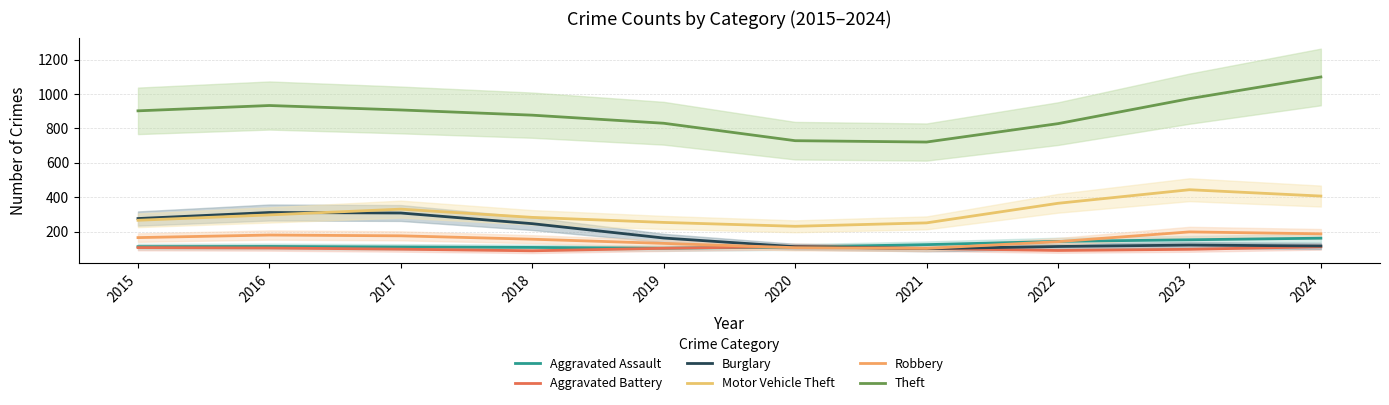

The value of Aggravated Battery at 2015 is 177.0. True or false?

False